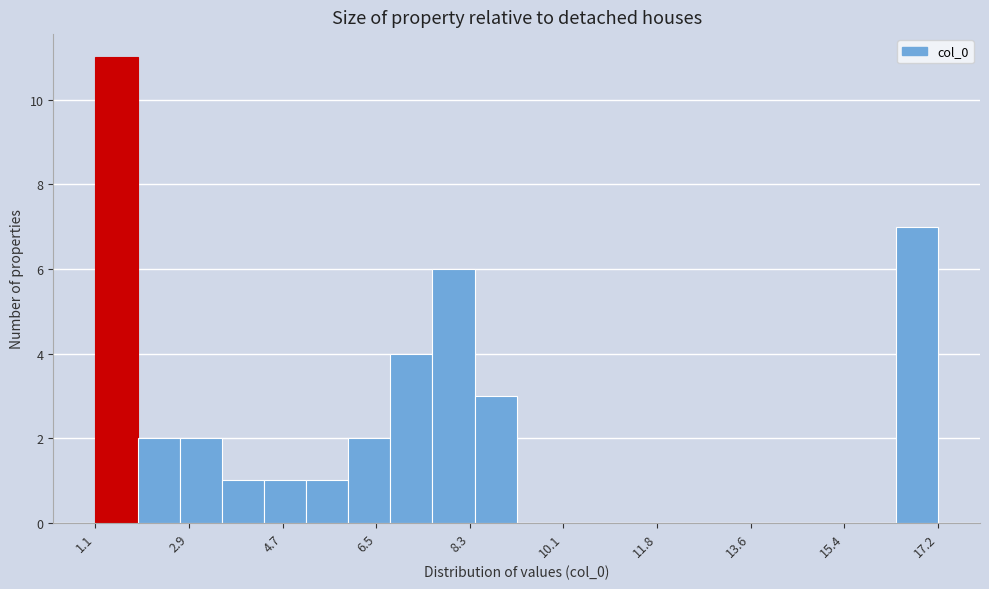

Over which range of the x-axis is the bar tallest?

1.2 to 2.0